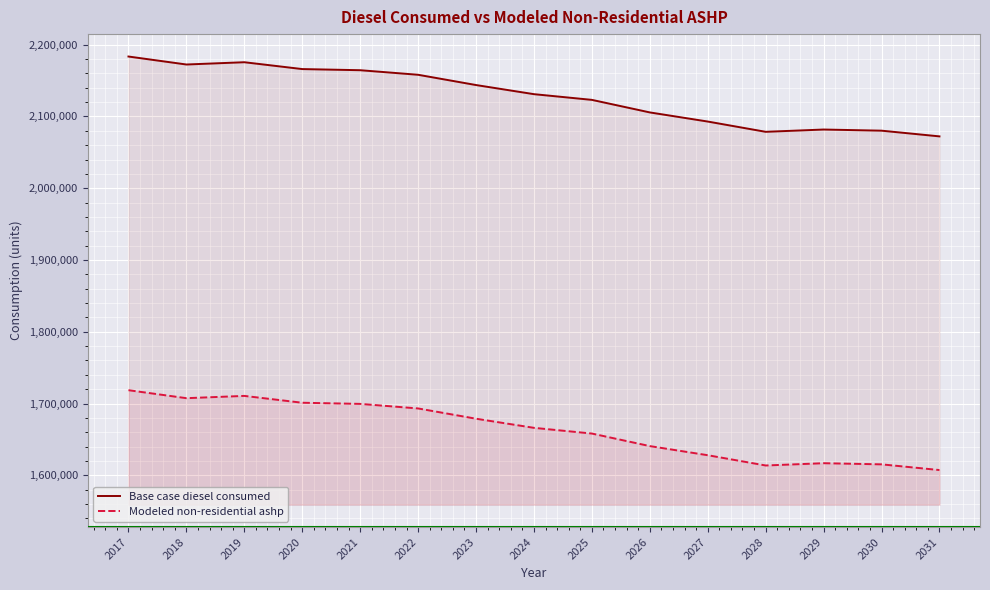

What is the minimum value for Base case diesel consumed?

2072231.2